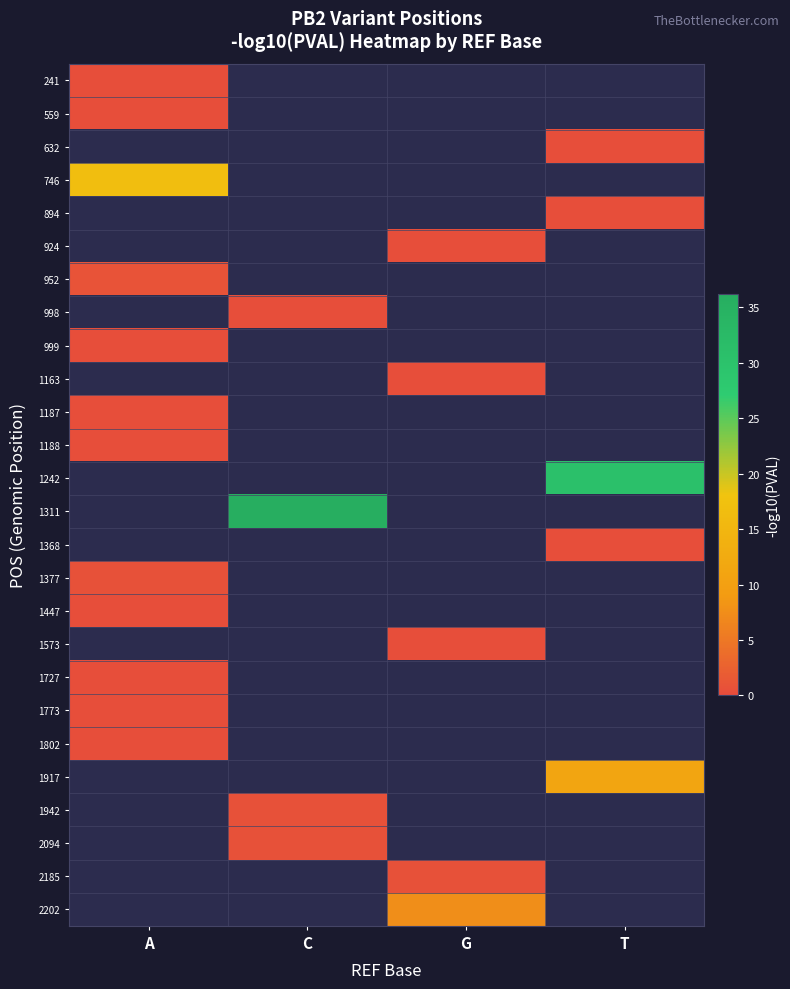

Rank the series at G from highest to lowest value.

2202, 241, 559, 632, 746, 894, 924, 952, 998, 999, 1163, 1187, 1188, 1242, 1311, 1368, 1377, 1447, 1573, 1727, 1773, 1802, 1917, 1942, 2094, 2185